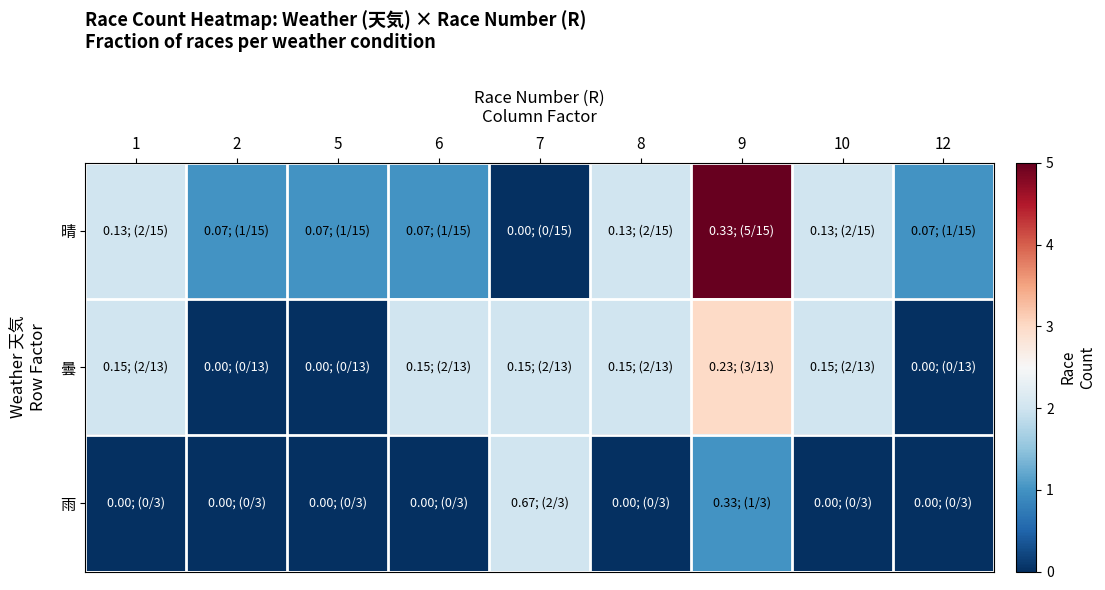

Which has a higher value, 8 or 12?

8